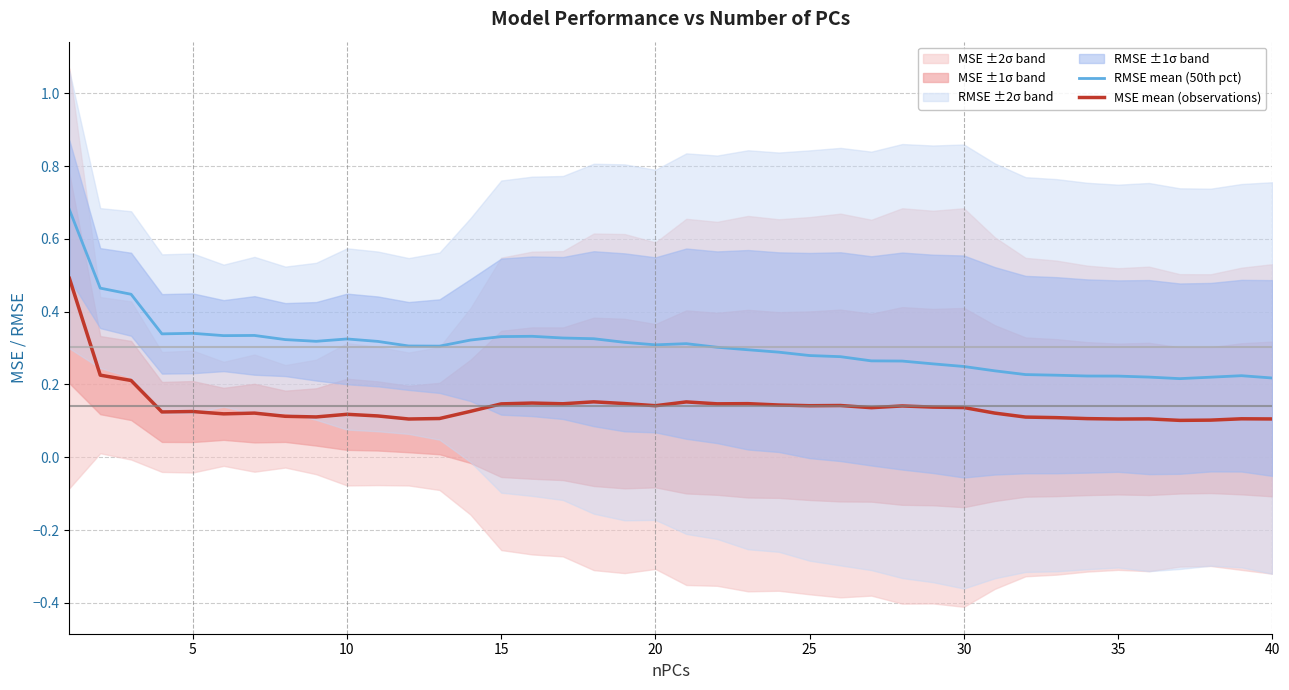

True or false: MSE mean (observations) and RMSE mean (50th pct) cross at least once.

False